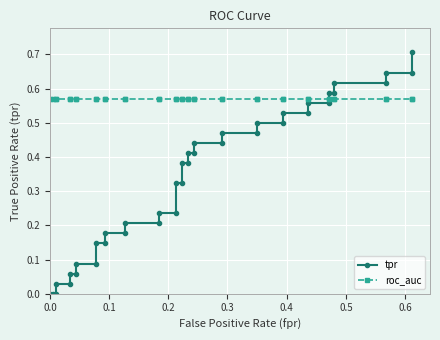

Reading left to right, extract all data points from this chart.

tpr: 0.0	0.0	0.0	0.0	0.0	0.1	0.1	0.1	0.1	0.1	0.1	0.2	0.2	0.2	0.2	0.2	0.2	0.3	0.3	0.4	0.4	0.4	0.4	0.4	0.4	0.5	0.5	0.5	0.5	0.5	0.5	0.6	0.6	0.6	0.6	0.6	0.6	0.6	0.6	0.7
roc_auc: 0.6	0.6	0.6	0.6	0.6	0.6	0.6	0.6	0.6	0.6	0.6	0.6	0.6	0.6	0.6	0.6	0.6	0.6	0.6	0.6	0.6	0.6	0.6	0.6	0.6	0.6	0.6	0.6	0.6	0.6	0.6	0.6	0.6	0.6	0.6	0.6	0.6	0.6	0.6	0.6